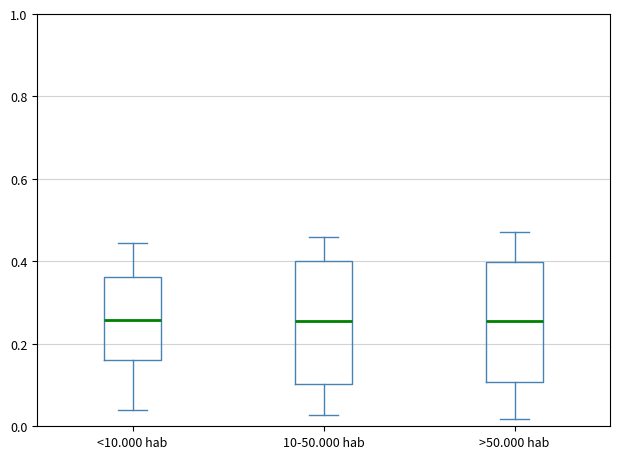

Reading left to right, read every box against the y-axis: the position of its median line, the range the box covers, and the ends of its whiskers. The values are not printed on the chart, so give them approximately, as read against the axis.

<10.000 hab: median 0.26, box 0.16 to 0.36, whiskers 0.04 to 0.44
10-50.000 hab: median 0.26, box 0.10 to 0.40, whiskers 0.02 to 0.46
>50.000 hab: median 0.26, box 0.10 to 0.40, whiskers 0.02 to 0.48